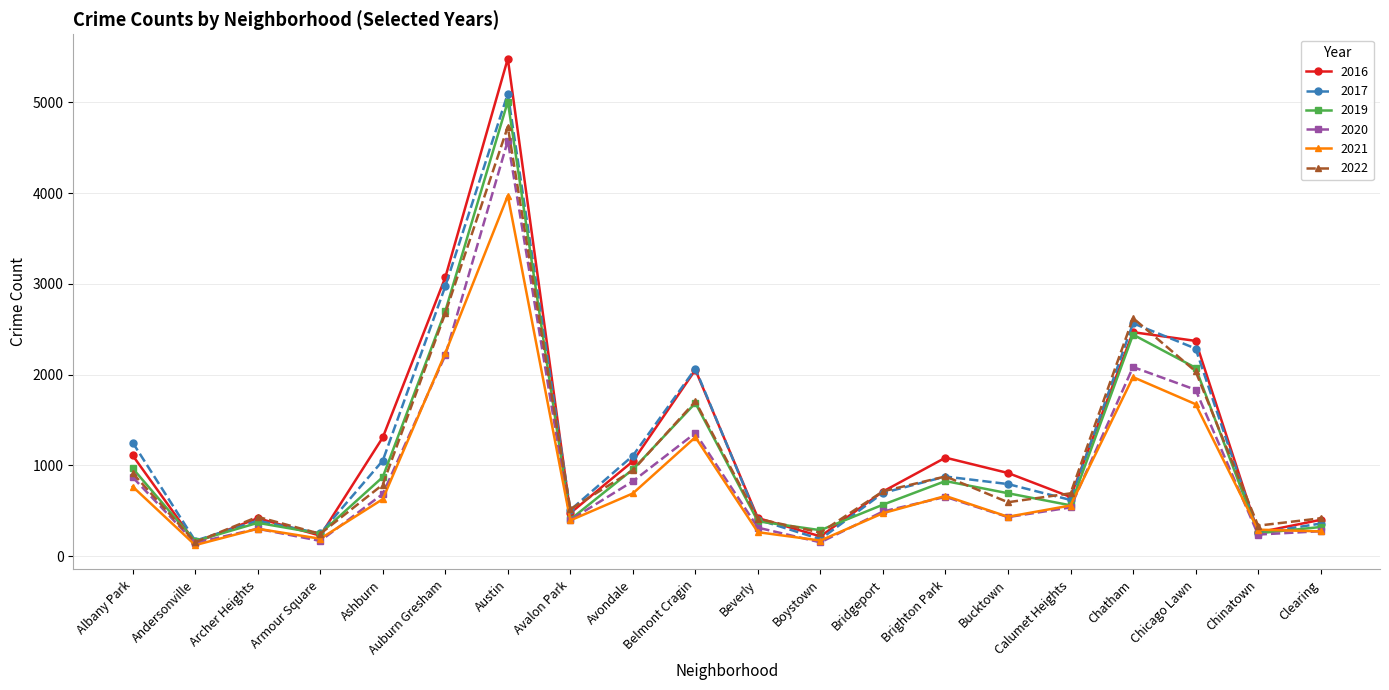

What is the total value across all series at Brighton Park?

4989